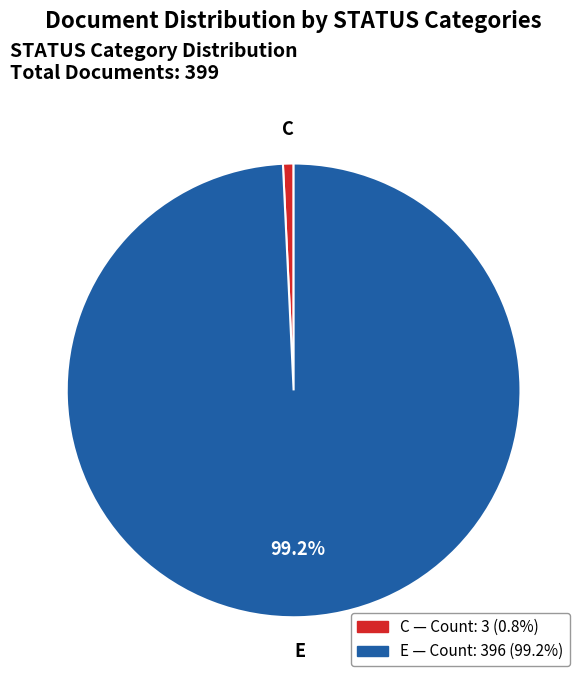

Is E the majority of the pie?

Yes